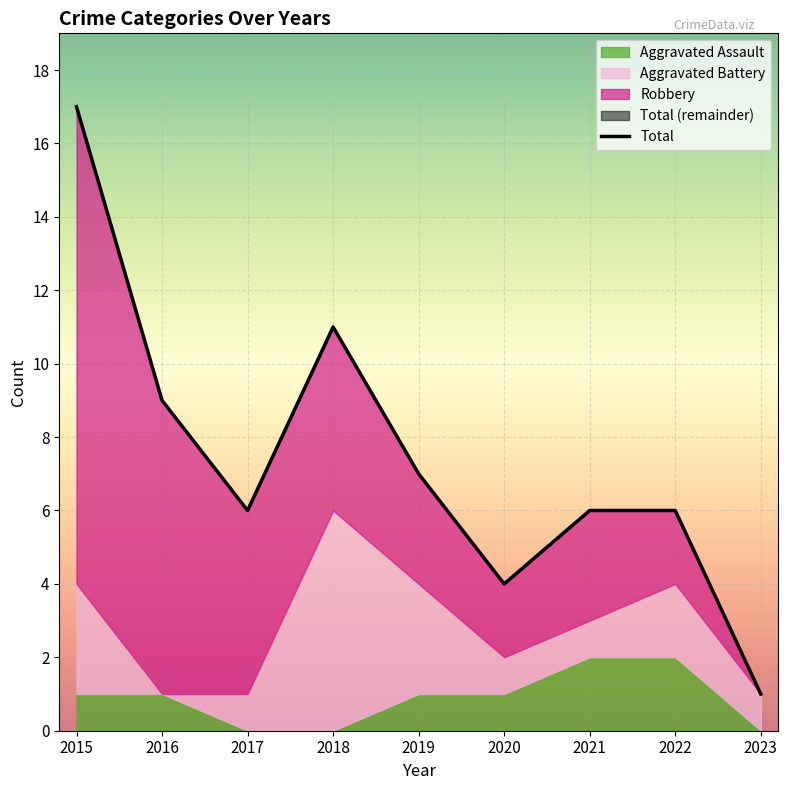

What is the sum of all Aggravated Battery values?

18